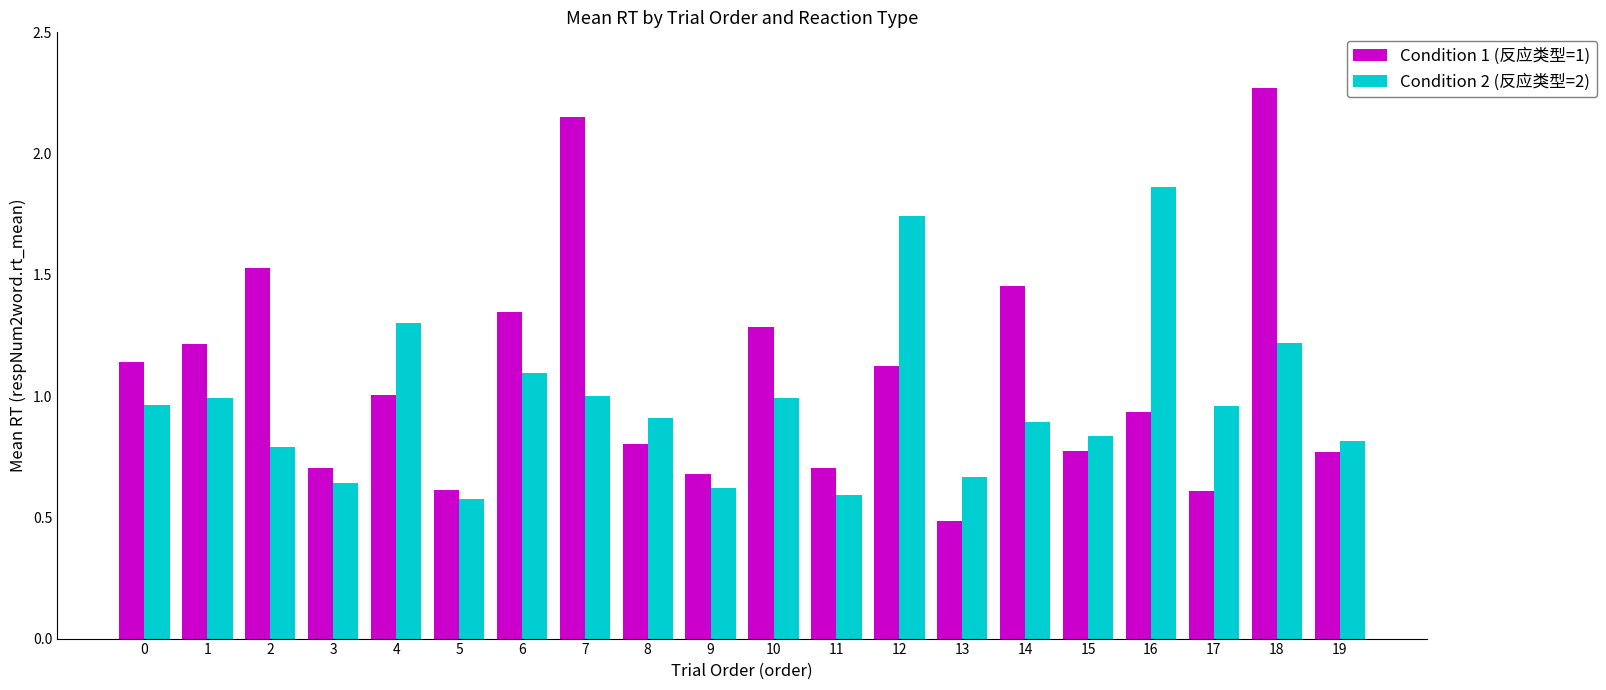

Which series changed the most between 7 and 16?

Condition 1 (反应类型=1)